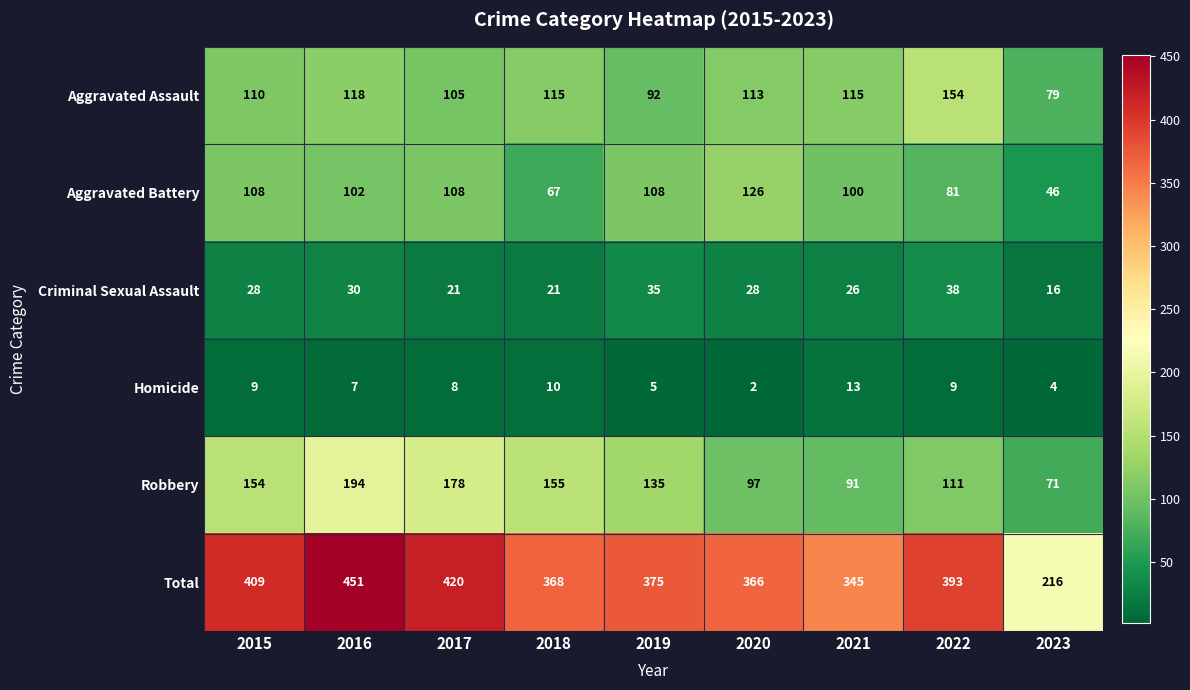

What is the sum of the Aggravated Battery values at 2021 and 2015?

208